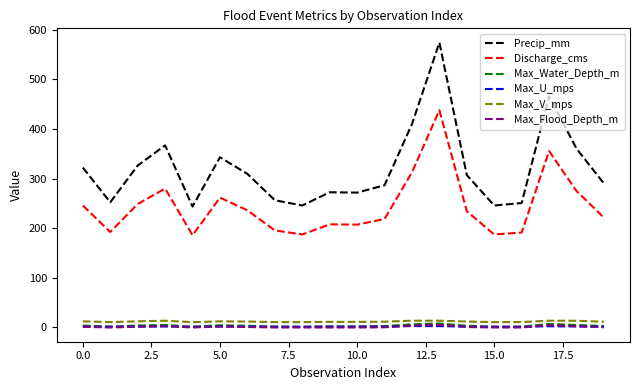

How many distinct data groups are displayed?

6